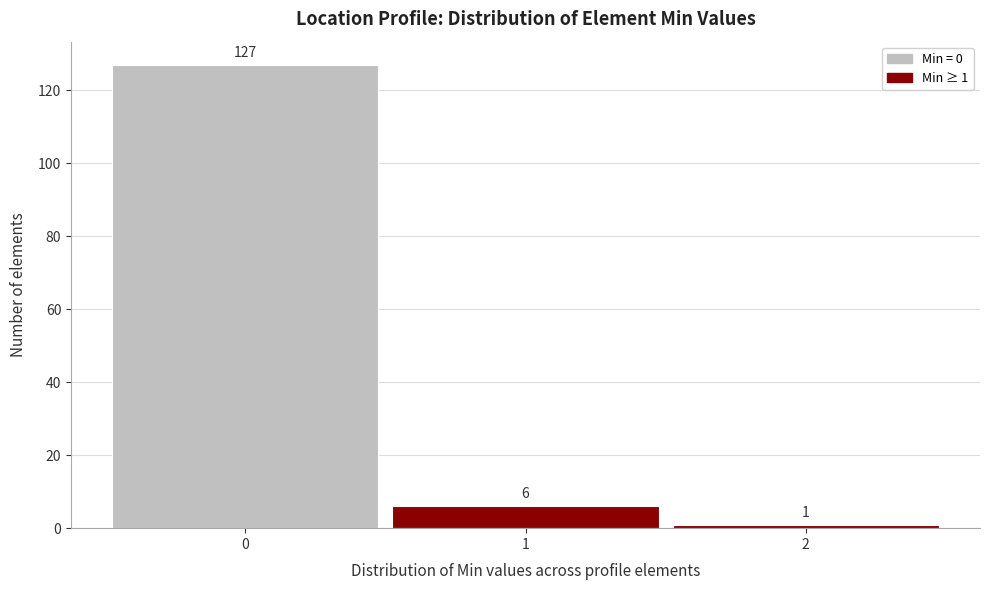

Which range on the x-axis has the tallest bar?

-0.5 to 0.5